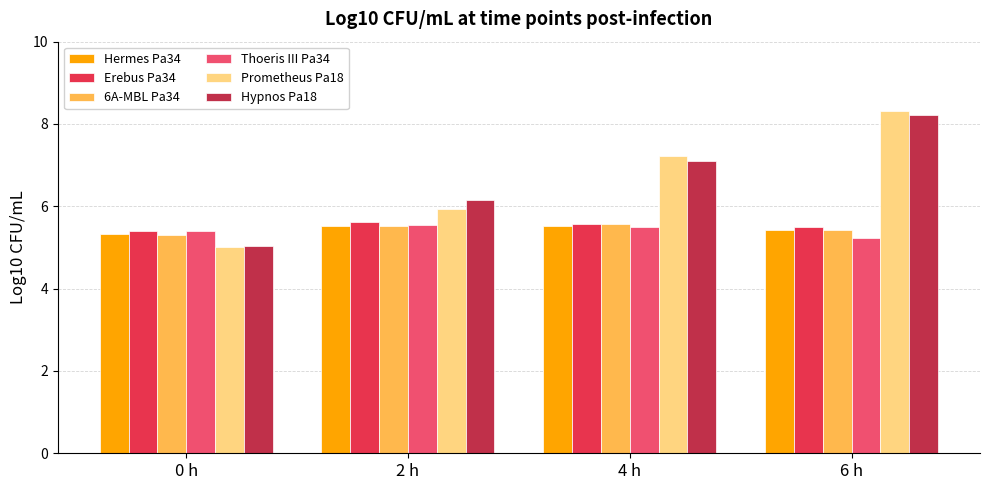

What is the difference between the Hermes Pa34 values at 6 h and 0 h?

0.1